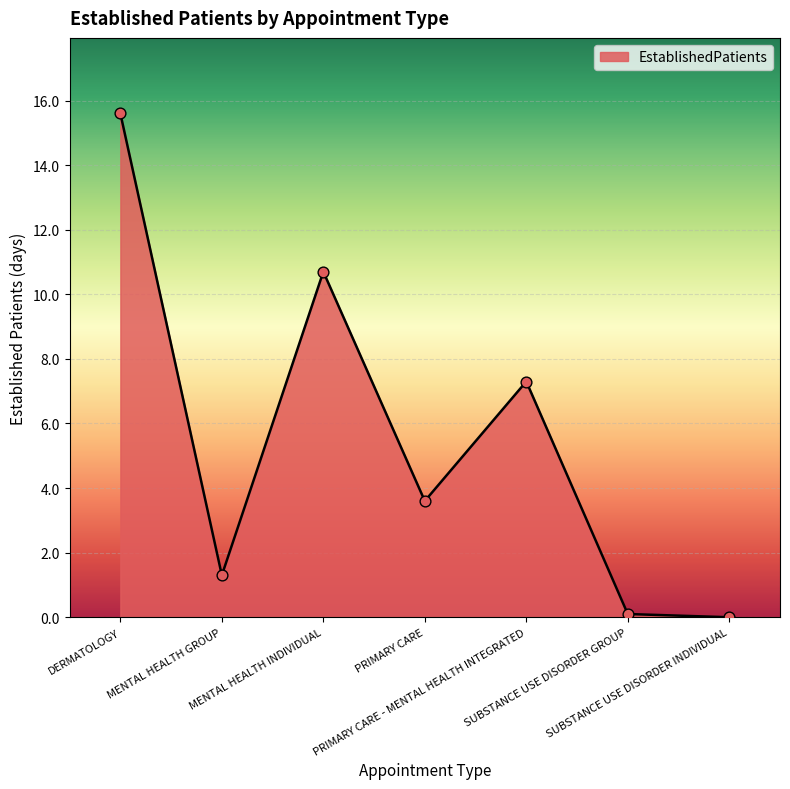

Between PRIMARY CARE - MENTAL HEALTH INTEGRATED and MENTAL HEALTH GROUP, which is larger?

PRIMARY CARE - MENTAL HEALTH INTEGRATED